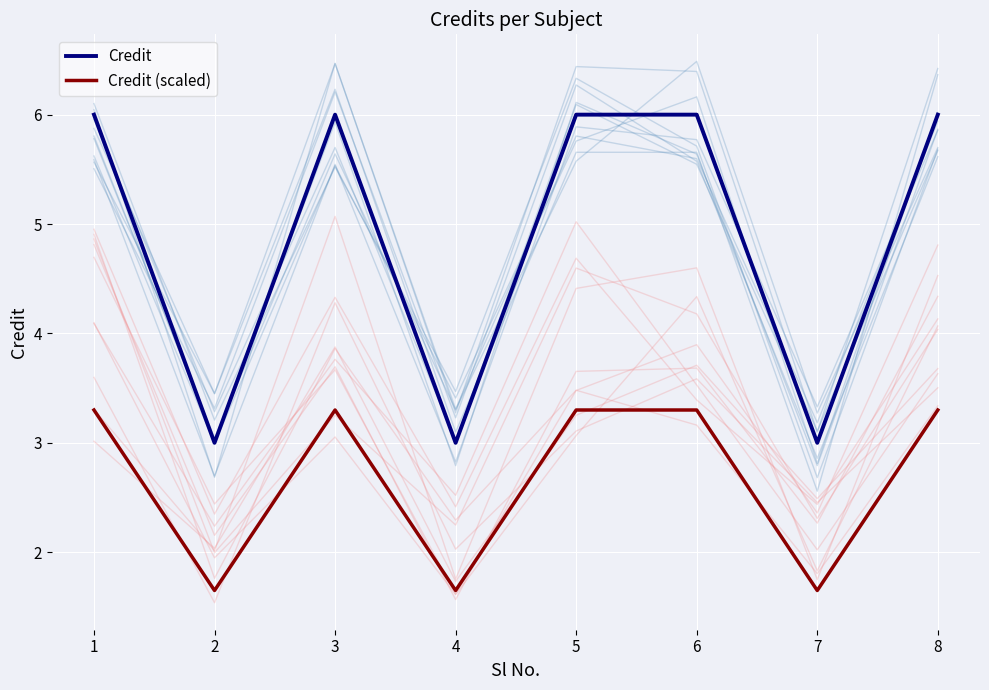

In Credit, how many points are lower than both neighbors (excluding endpoints)?

3